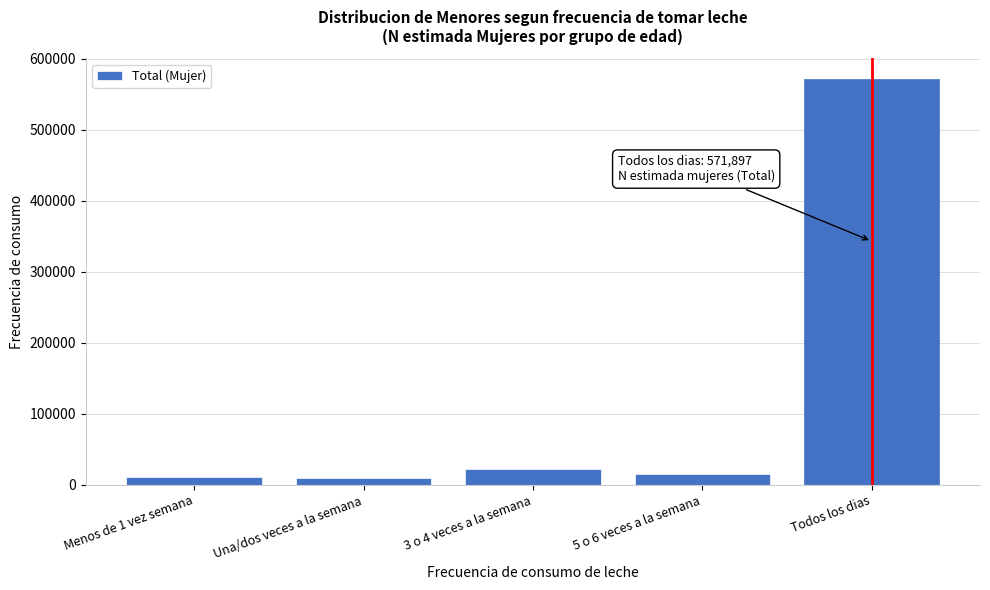

Is it true that the value at Todos los dias is 571897?

True